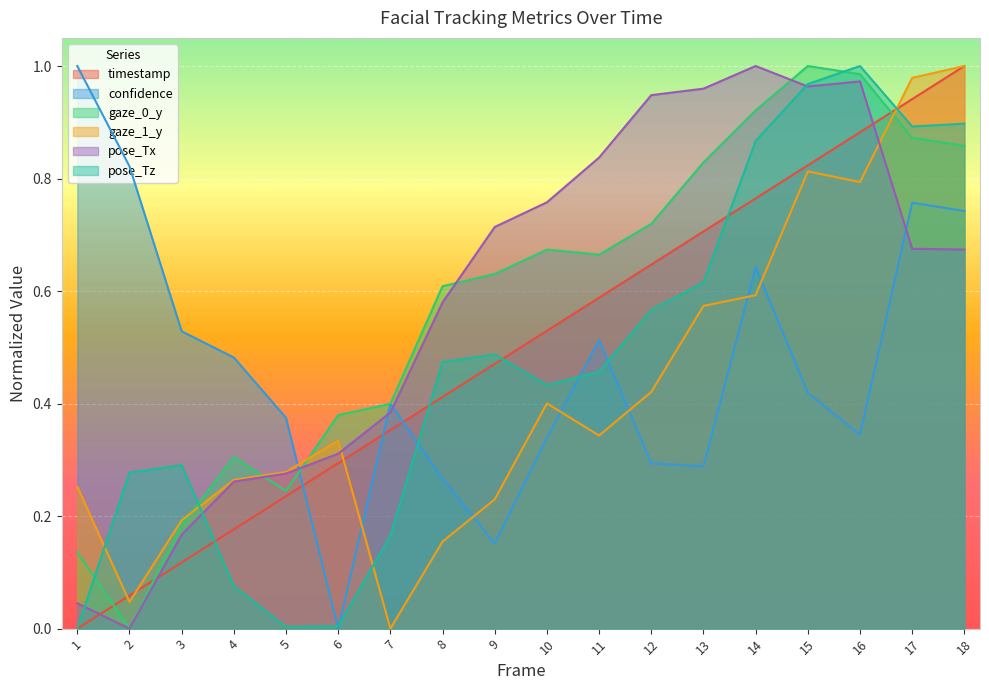

True or false: pose_Tz has more than 2 points higher than both neighbors.

True